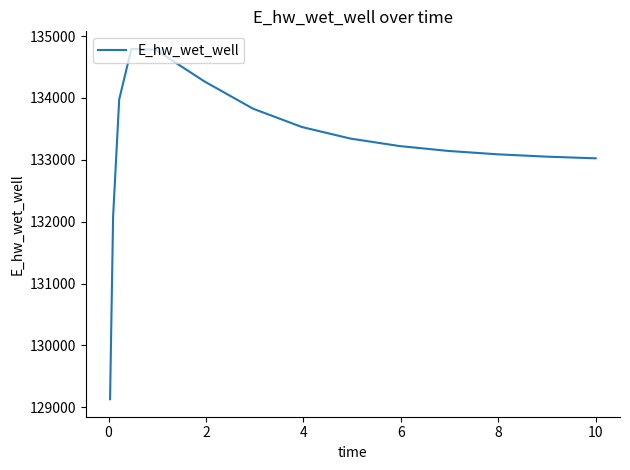

What is the smallest value displayed?

129132.0